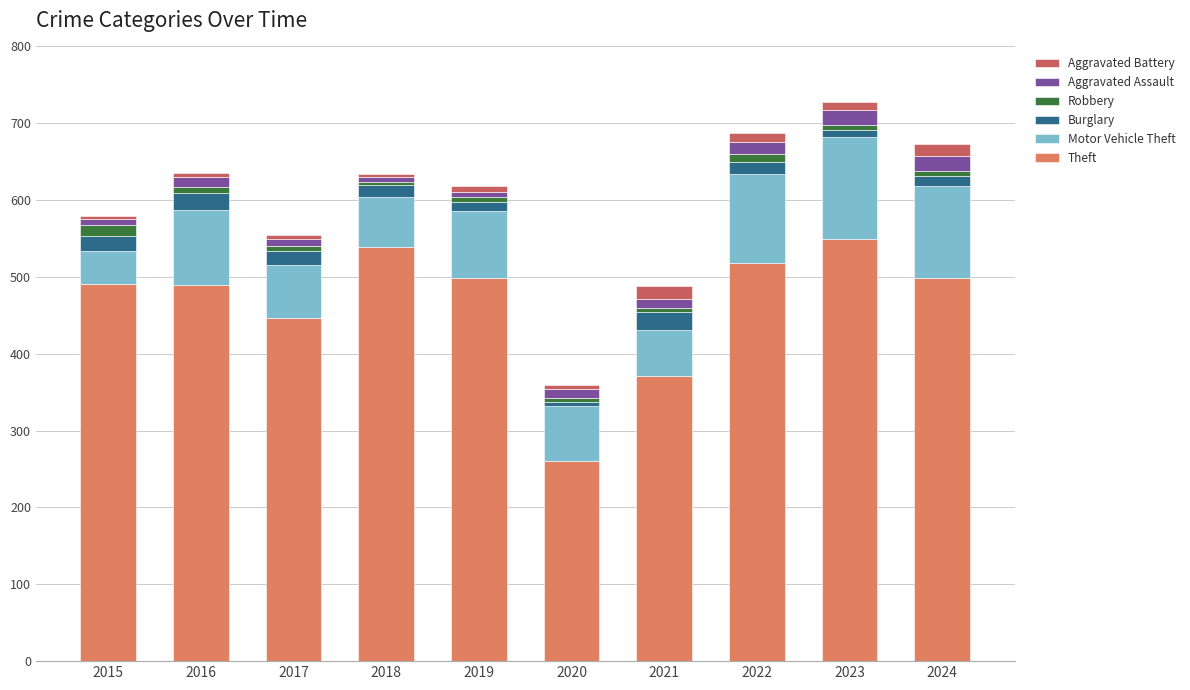

Which has a higher value, 2016 or 2017?

2016